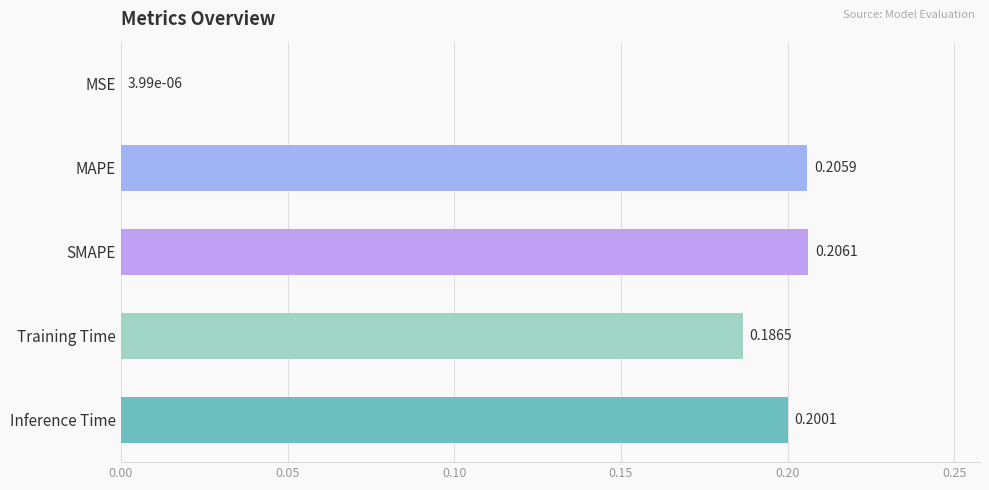

Which label corresponds to the largest value in the chart?

SMAPE